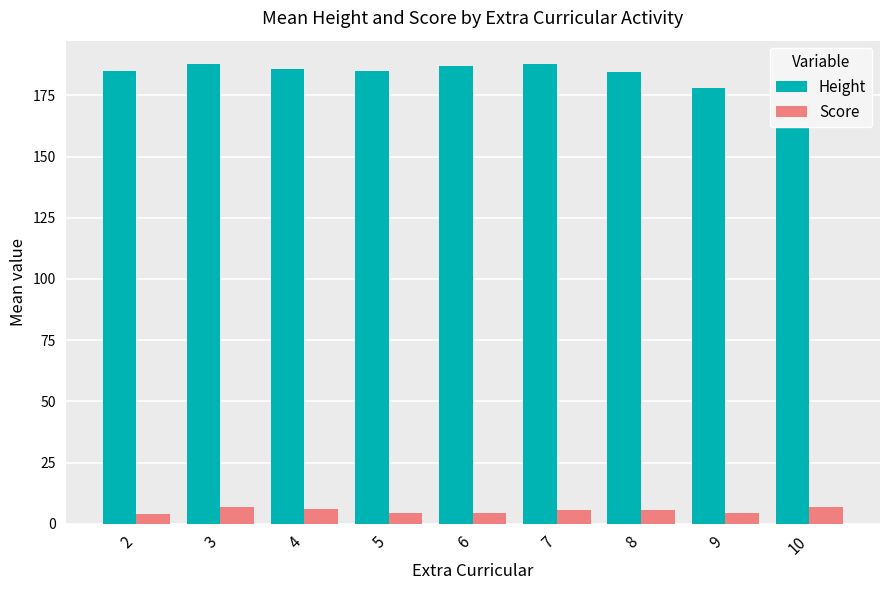

Is the value of Height at 9 greater than the value of Score at 2?

Yes